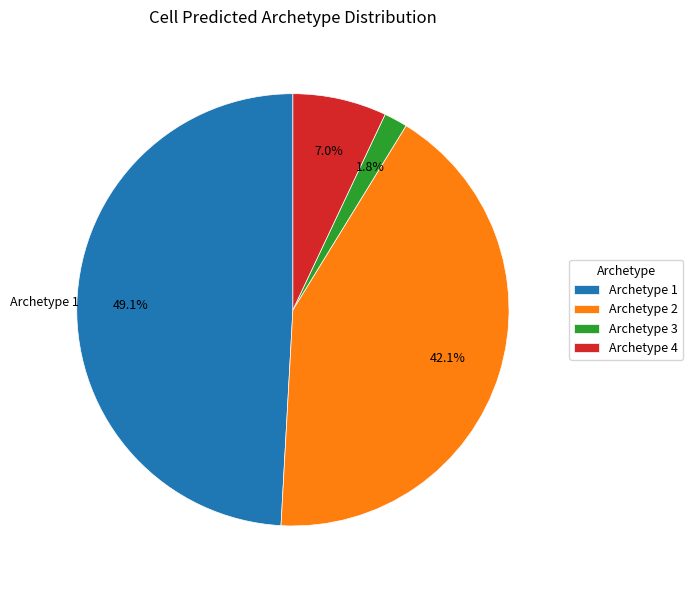

What percentage is the Archetype 3 slice, to the nearest percent?

2%